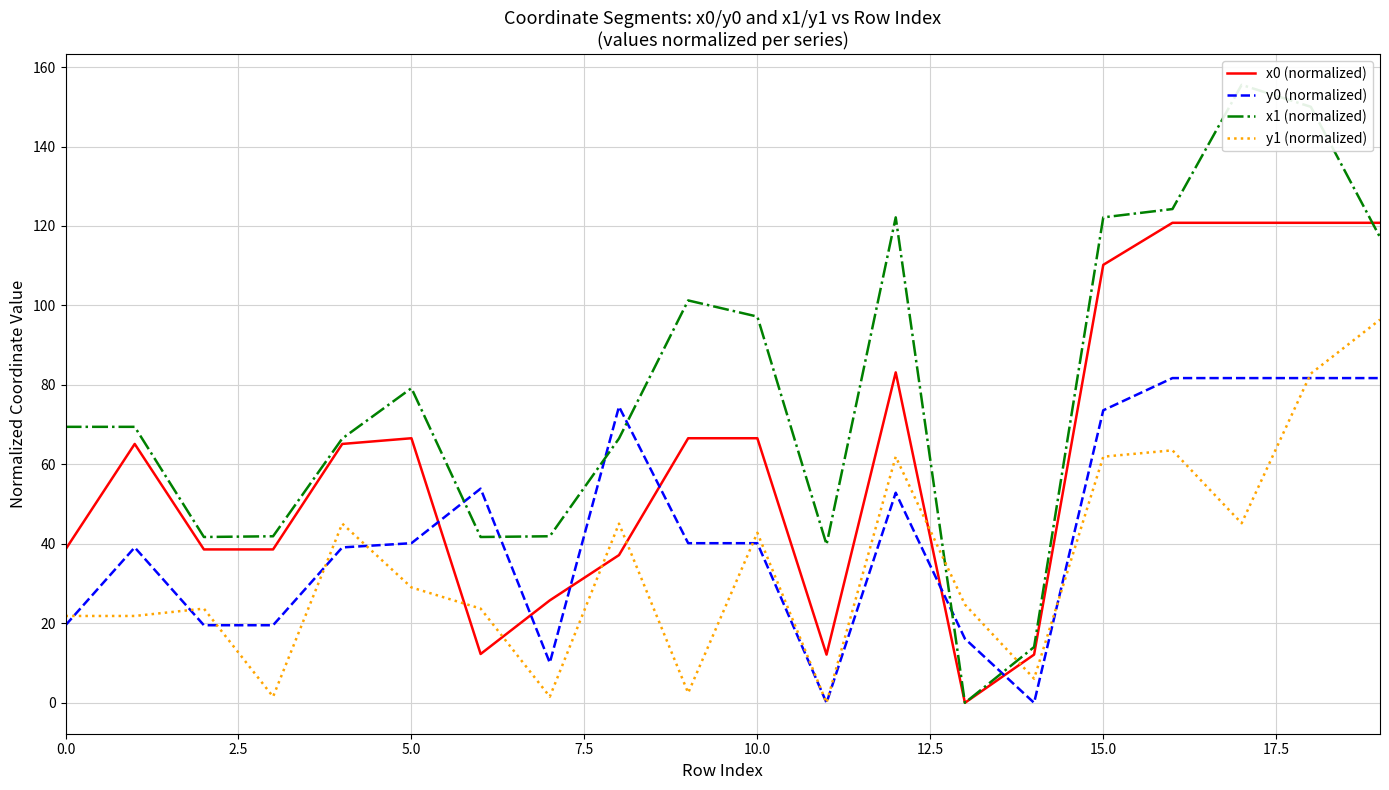

How many intersections are there between x1 (normalized) and x0 (normalized)?

1